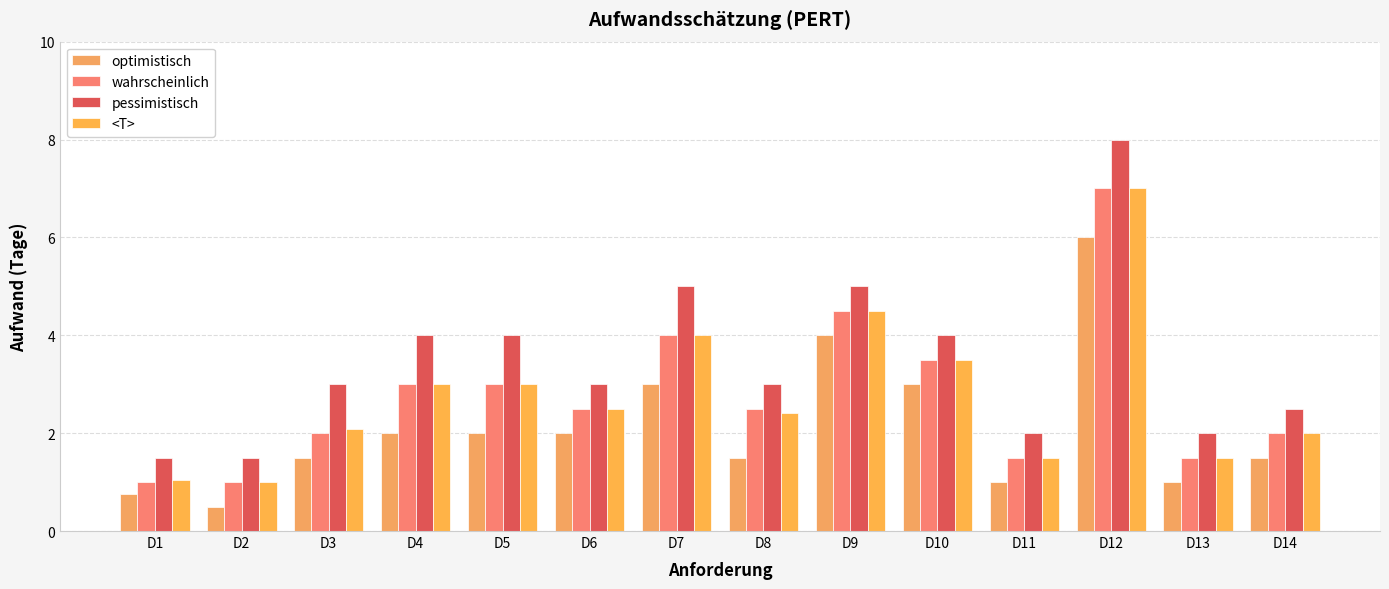

What is the sum of all <T> values?

39.0